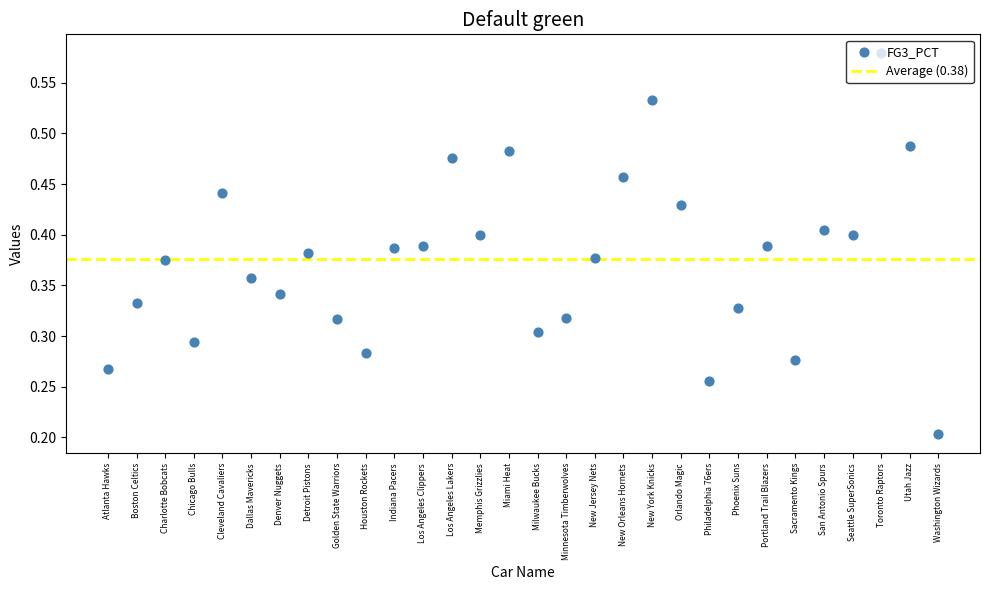

Between Los Angeles Clippers and Cleveland Cavaliers, which is larger?

Cleveland Cavaliers